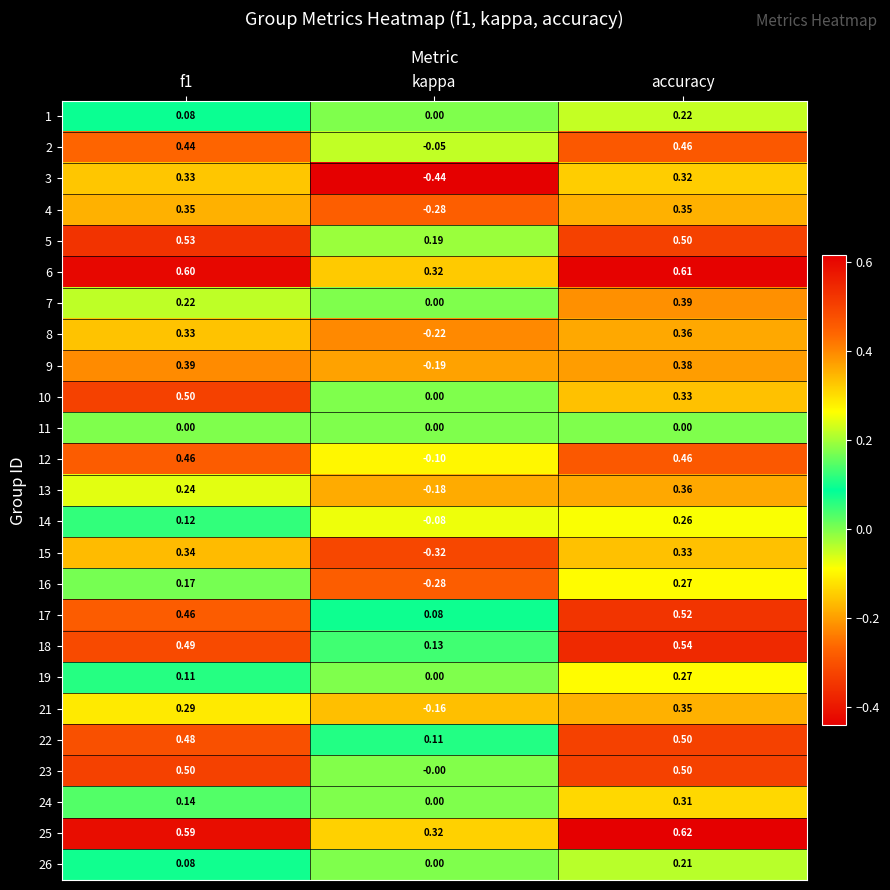

At which category does the chart reach its minimum across all series?

kappa